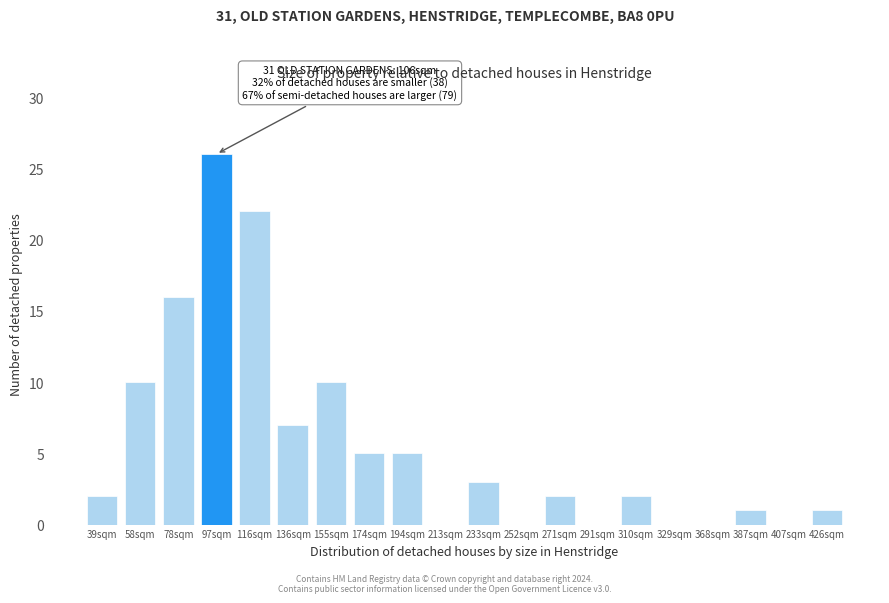

Reading left to right, extract all data points from this chart.

39sqm=2	58sqm=10	78sqm=16	97sqm=26	116sqm=22	136sqm=7	155sqm=10	174sqm=5	194sqm=5	213sqm=0	233sqm=3	252sqm=0	271sqm=2	291sqm=0	310sqm=2	329sqm=0	368sqm=0	387sqm=1	407sqm=0	426sqm=1